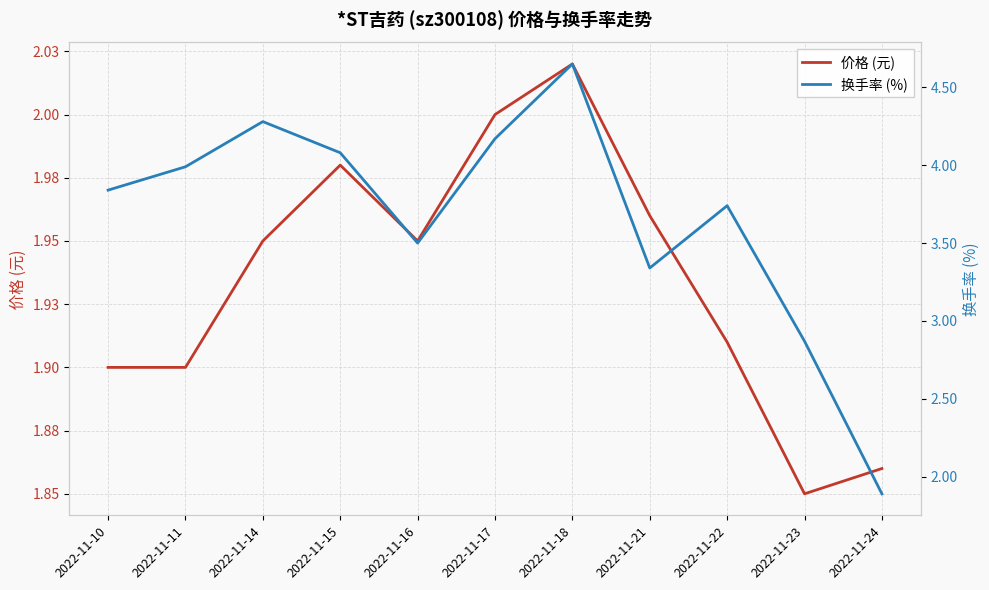

Which category has the highest value across all series?

2022-11-18